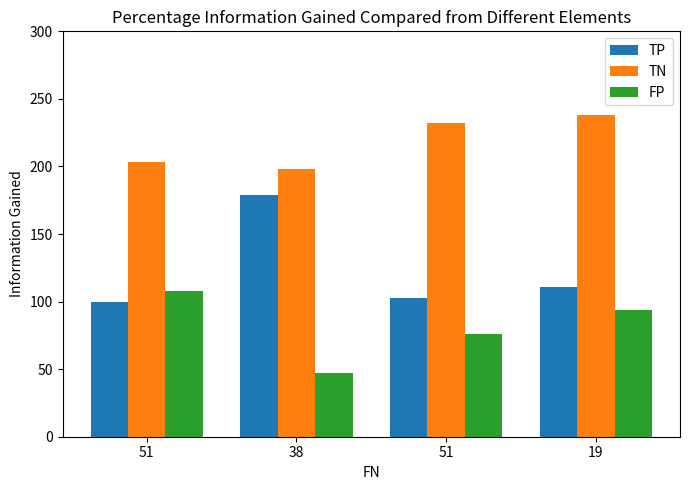

What are all the series names shown in the legend?

TP, TN, FP